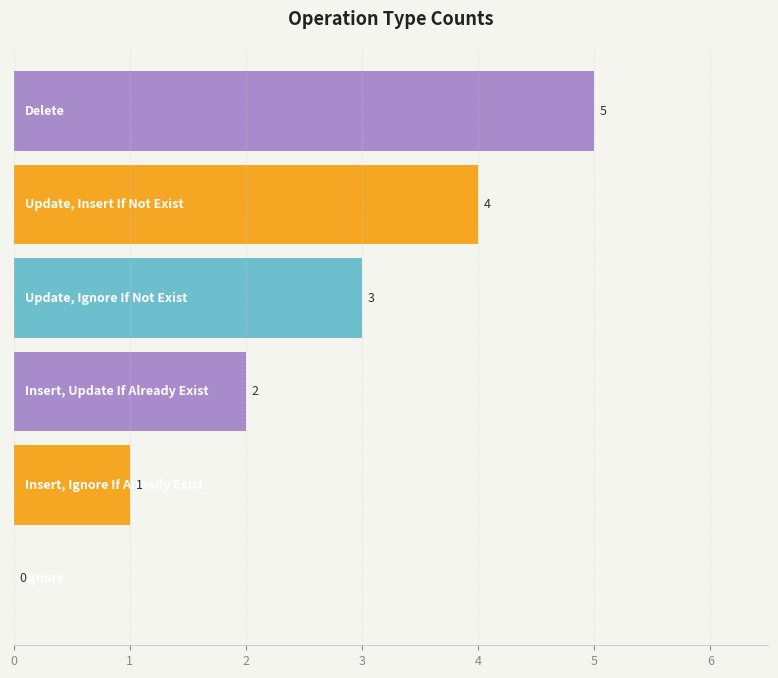

What is the sum of all values?

15